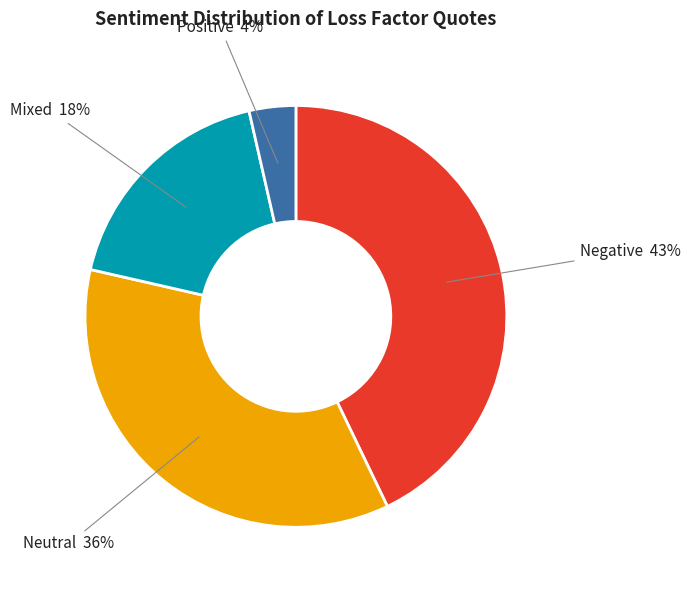

To the nearest percent, what is the average slice percentage?

25%